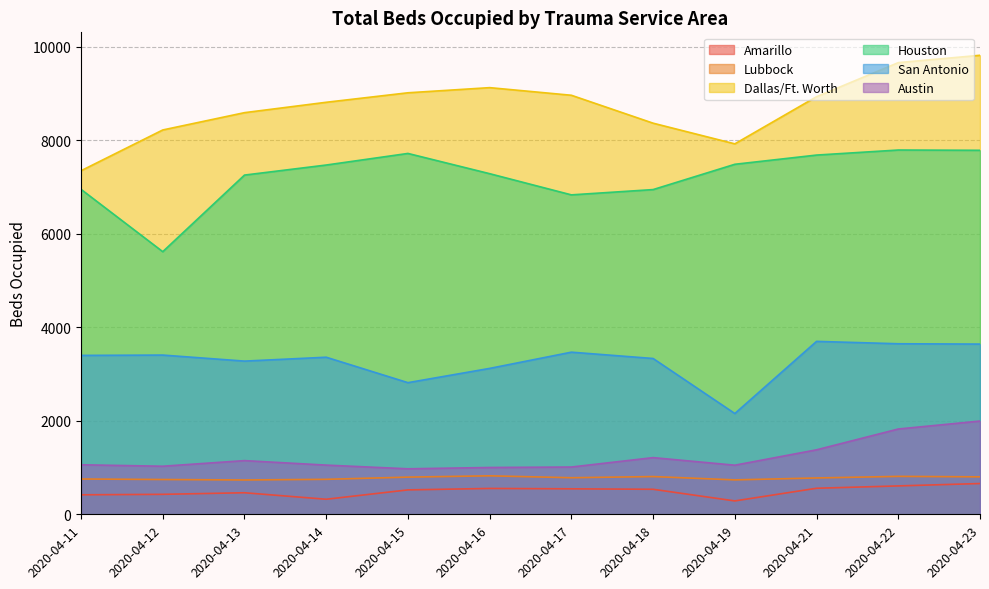

Rank the series at 2020-04-12 from highest to lowest value.

Dallas/Ft. Worth, Houston, San Antonio, Austin, Lubbock, Amarillo